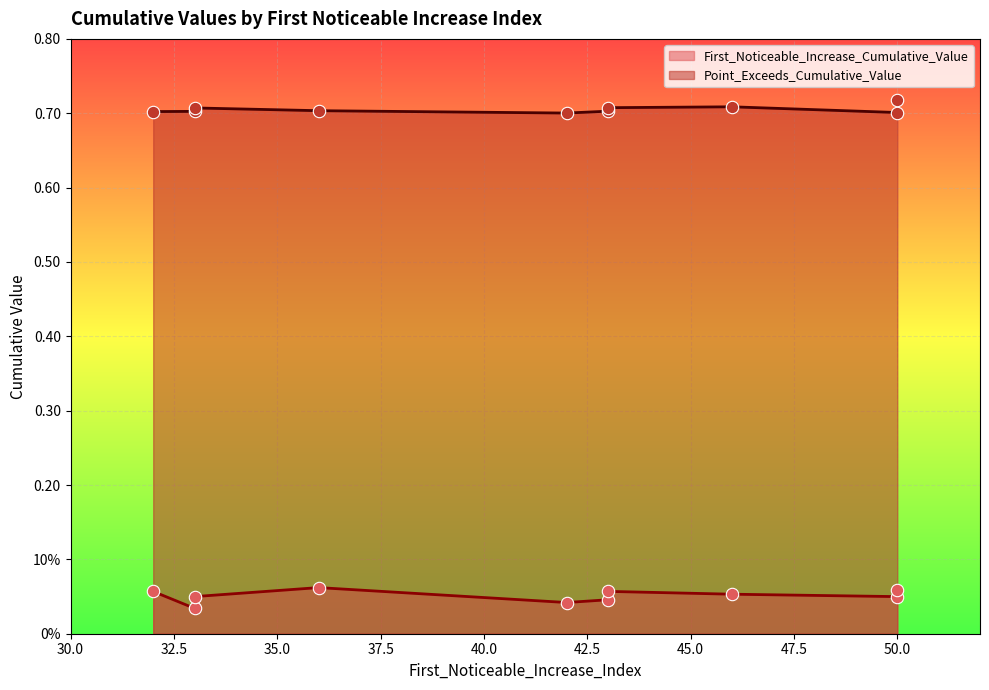

At which category is the sum across all series the highest?

50